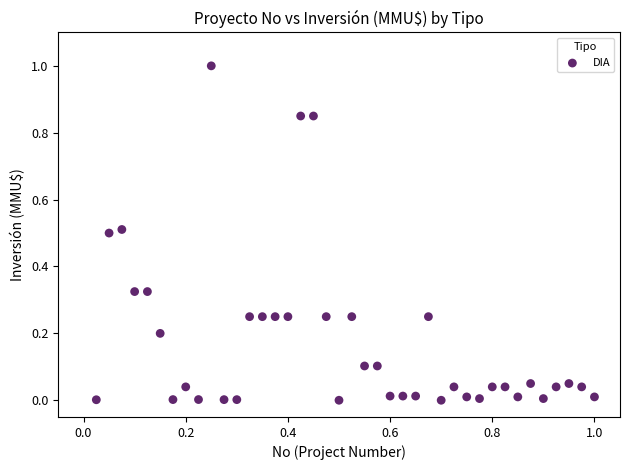

What is the range of X values (max minus min)?

1.0